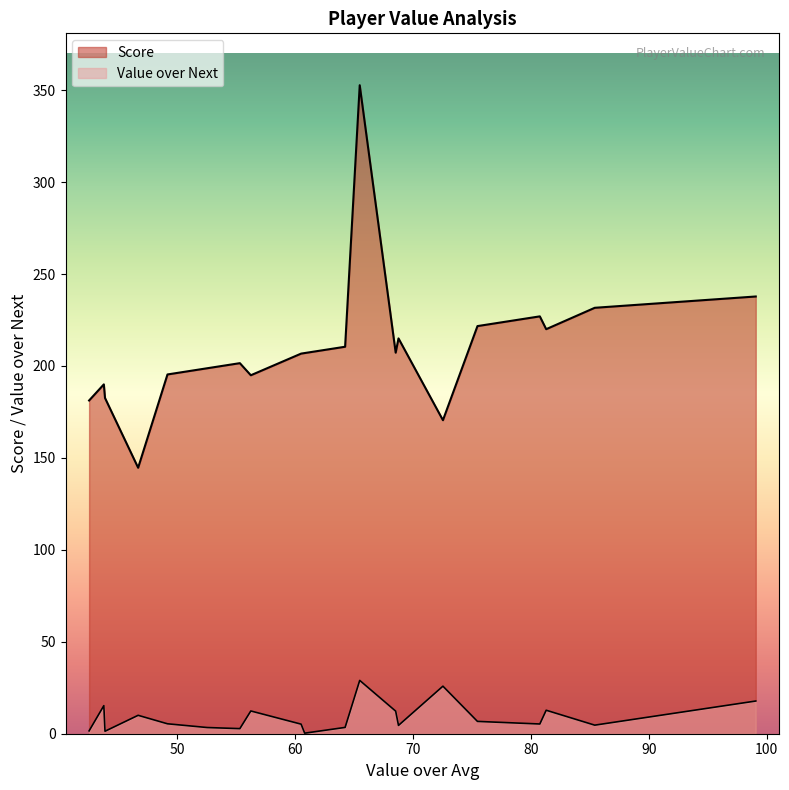

How many lines are shown in the chart?

2